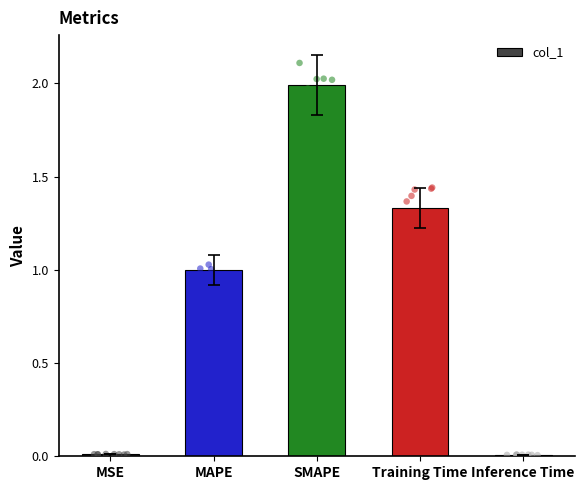

Approximately how many times larger is the value at Training Time compared to SMAPE?

0.7